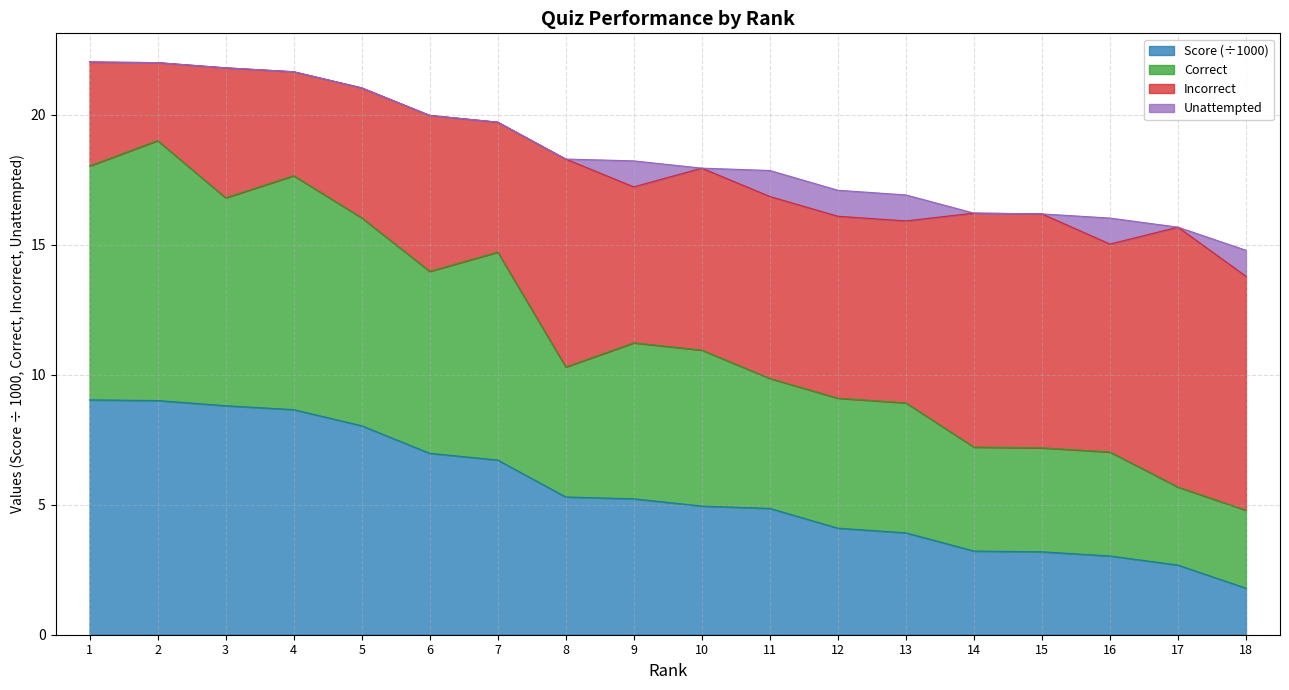

What is the highest value of the Score (÷1000) series?

9.0